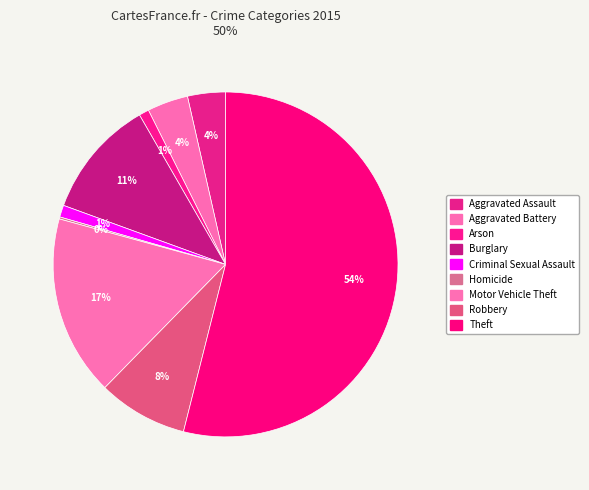

To the nearest percent, what portion does Robbery represent?

8%